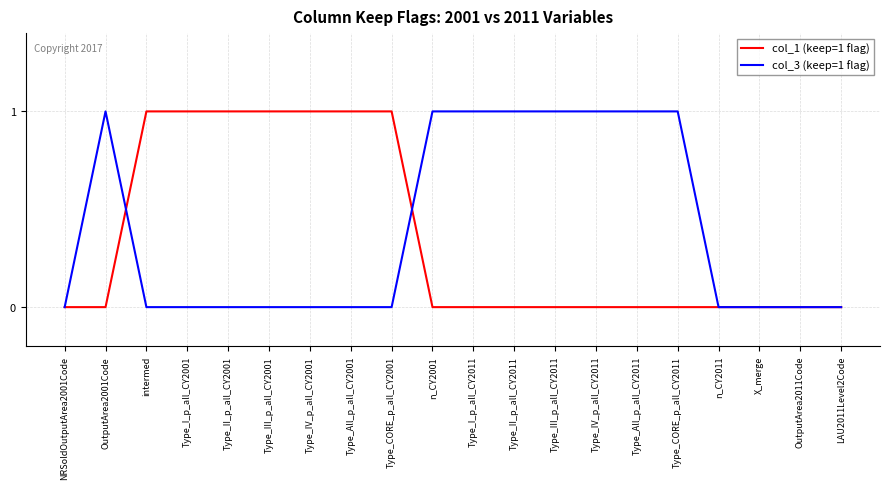

What position from the left is X_merge?

18